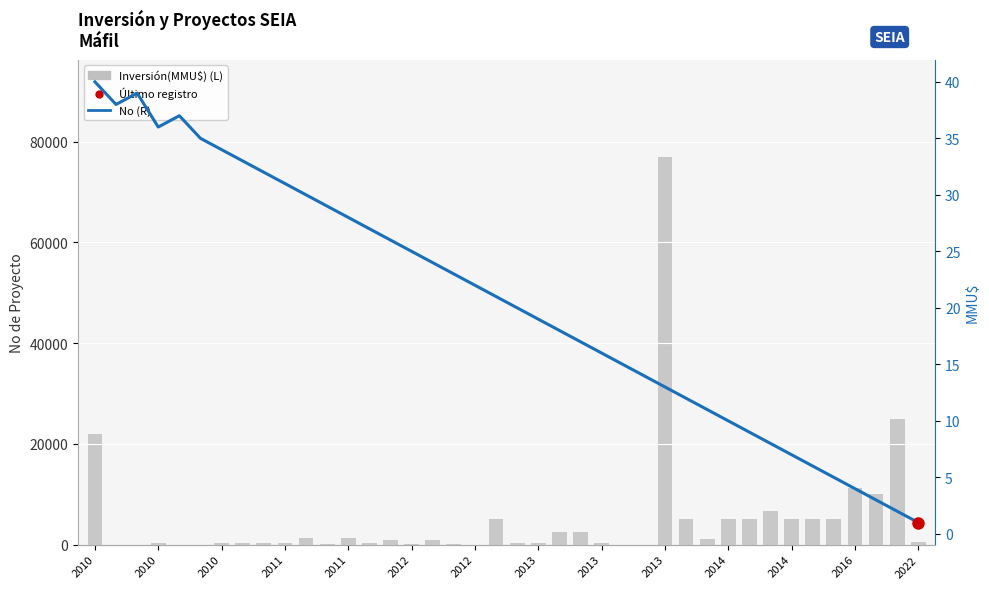

Does the chart contain any negative values?

No